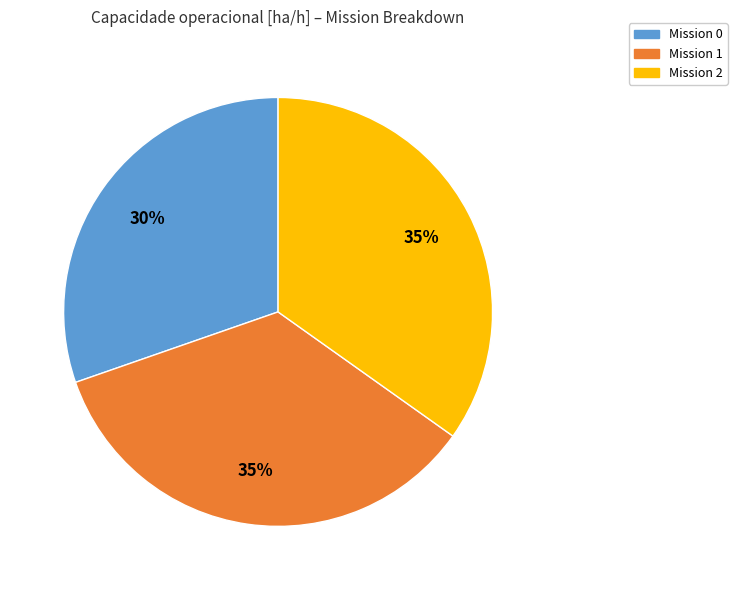

Approximately how many times larger is the value at Mission 0 compared to Mission 1?

0.9